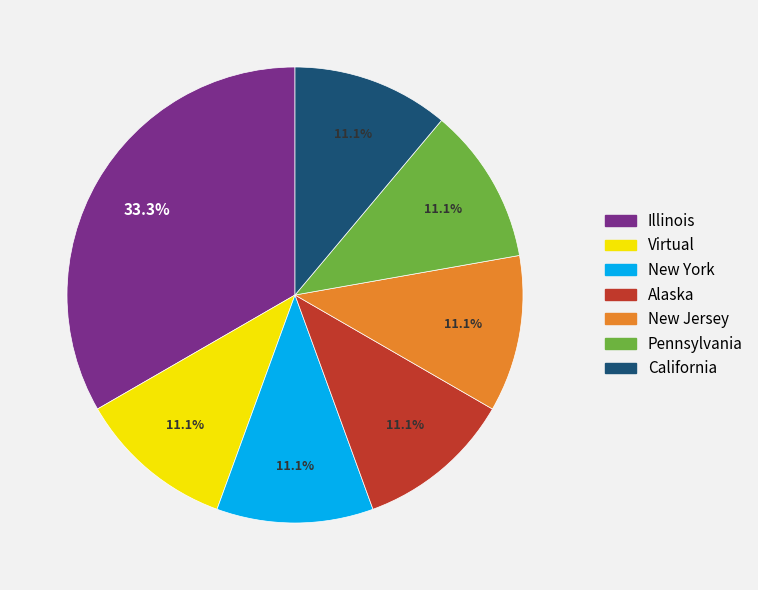

Count the number of slices in the pie.

7